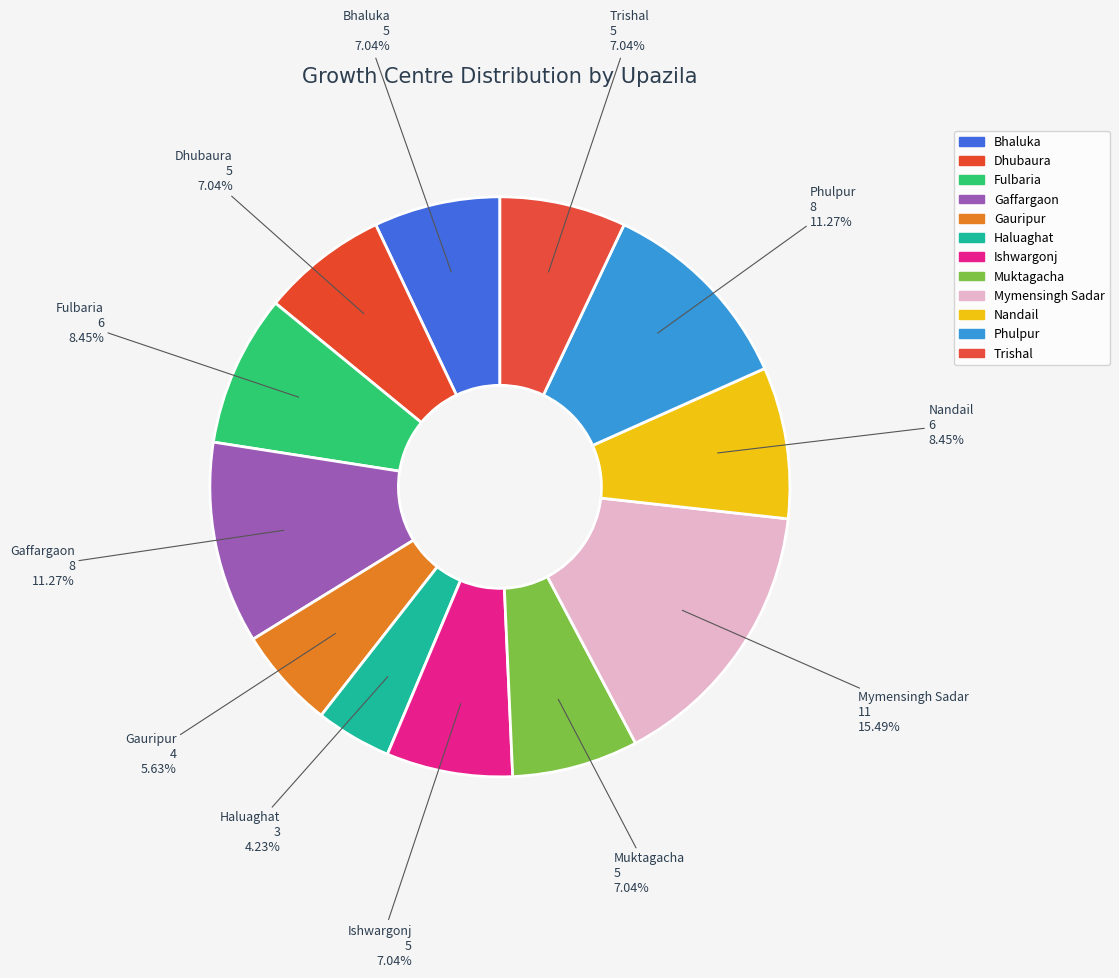

Is the sum of Gaffargaon and Muktagacha greater than half?

No